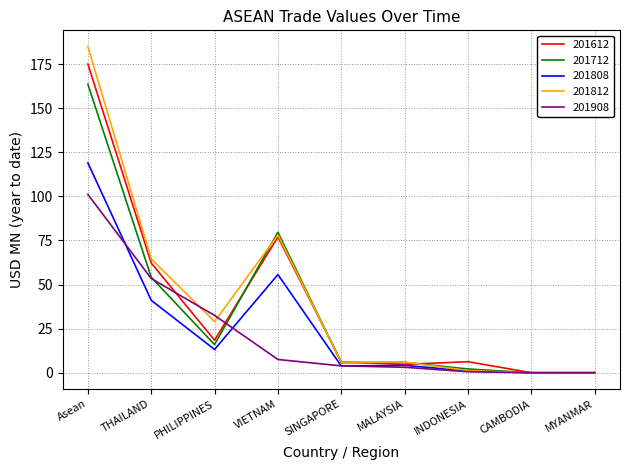

What is the difference between the maximum and minimum values in the 201908 series?

101.1